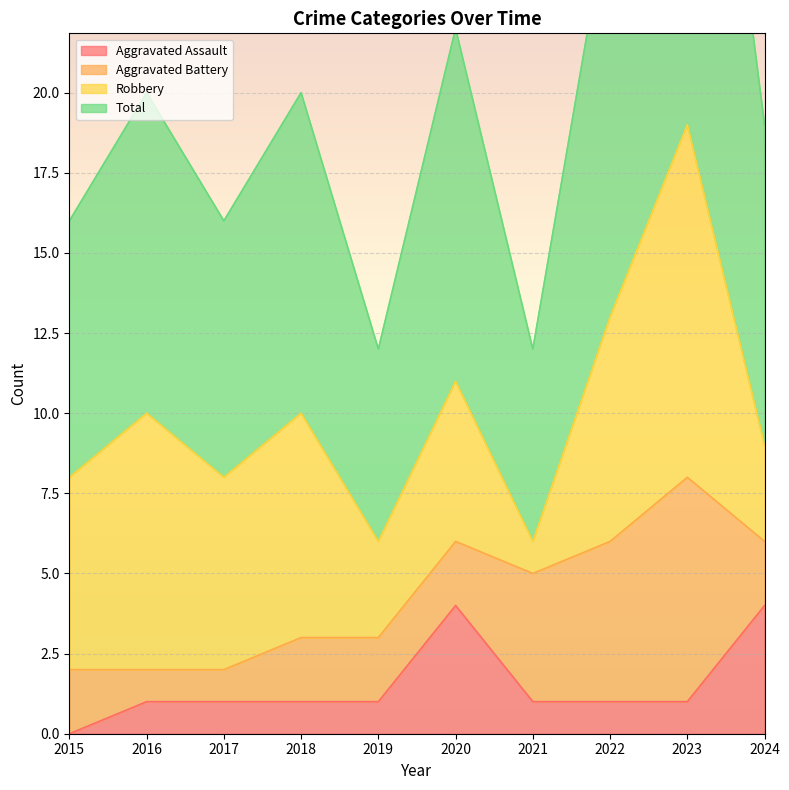

Is it true that Aggravated Assault equals 1 at 2016?

True